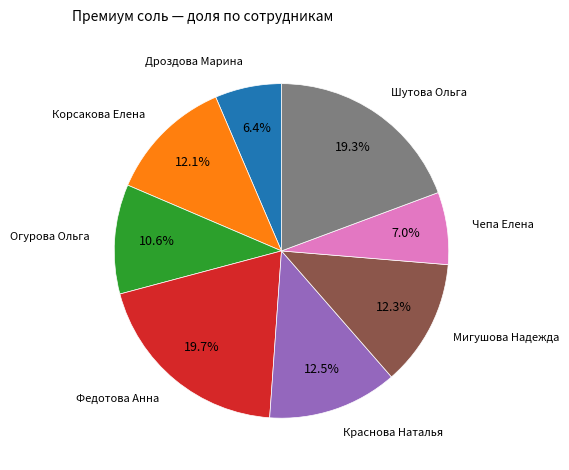

Is there a majority slice in this chart?

No